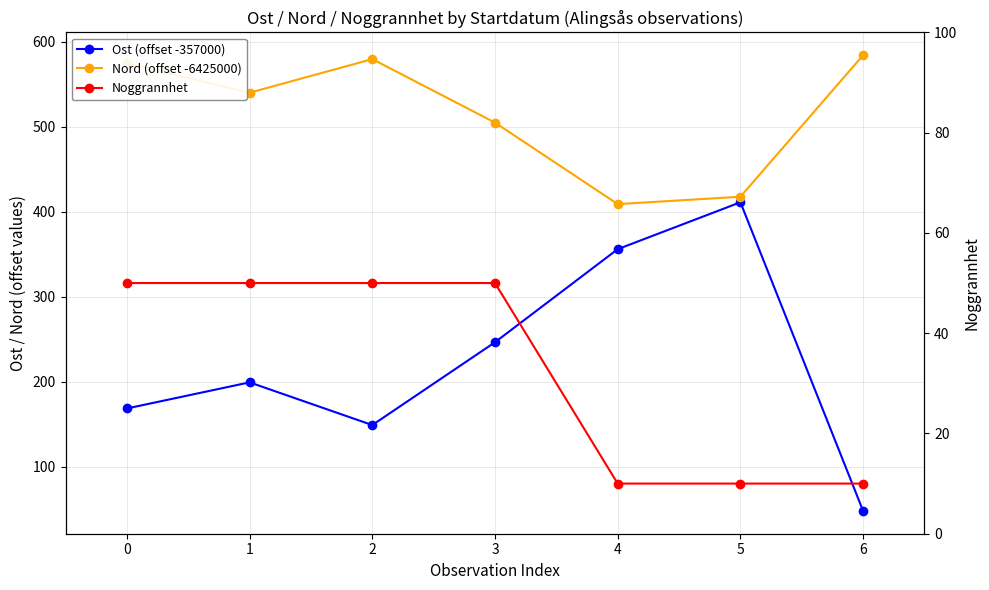

At 1, list the series in order from largest to smallest.

Nord (offset -6425000), Ost (offset -357000), Noggrannhet